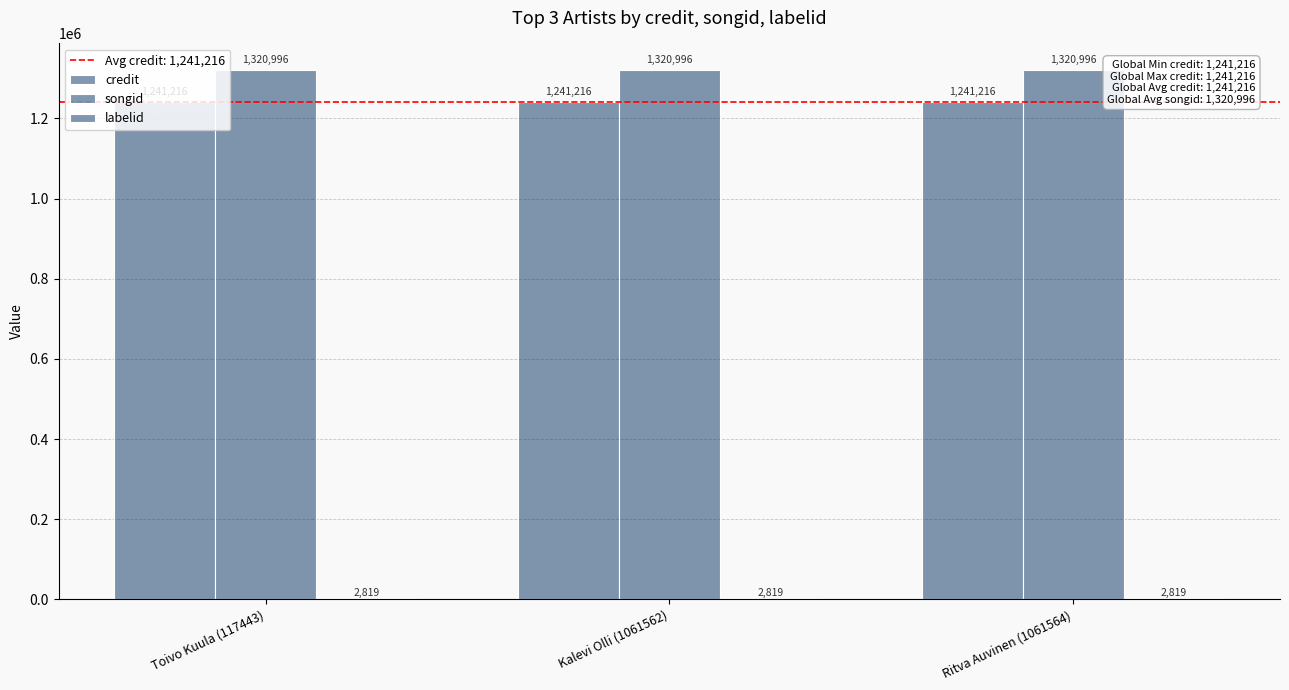

Reading right to left, transcribe all the data shown in this chart.

credit: 1241216	1241216	1241216
songid: 1320996	1320996	1320996
labelid: 2819	2819	2819